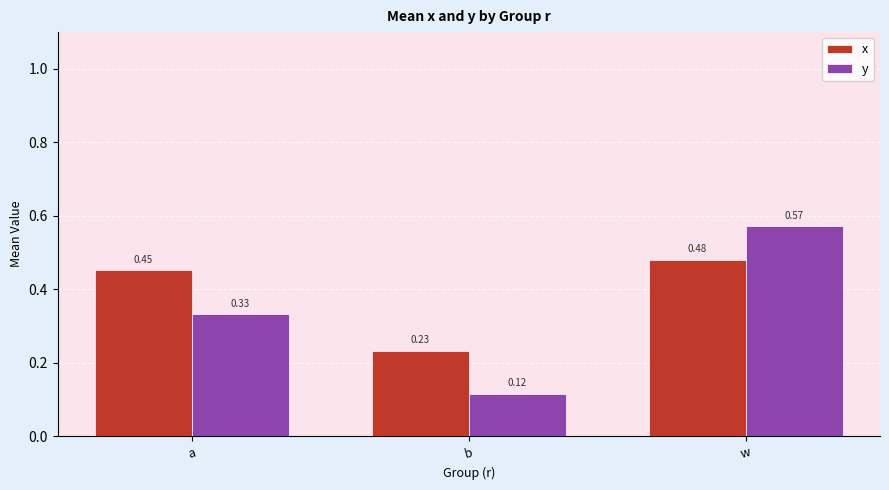

What is the label of the 3rd bar from the right?

a